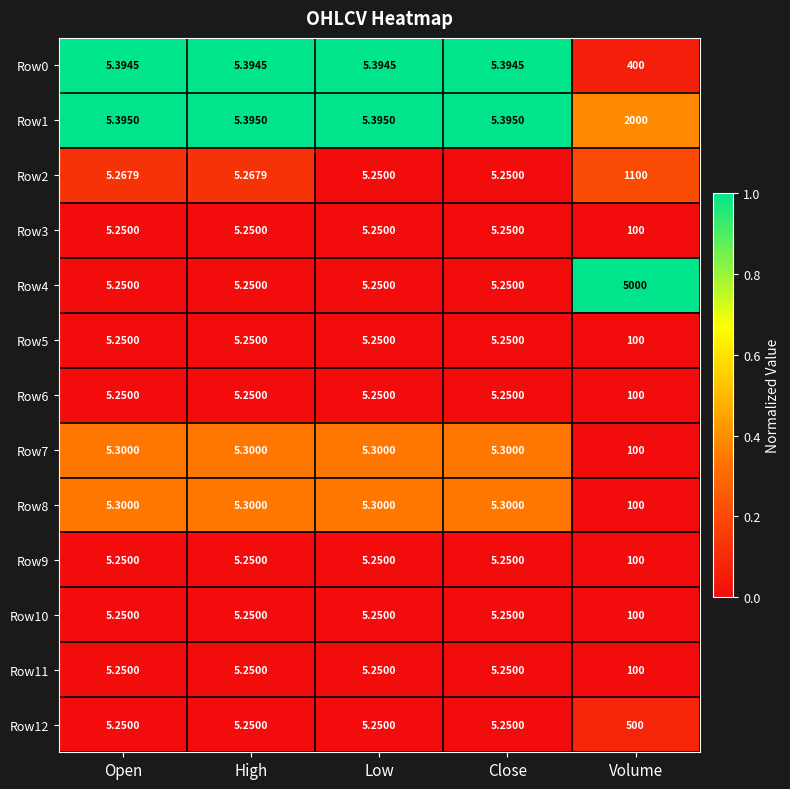

Is the value of Row7 at Open greater than the value of Row11 at Volume?

No